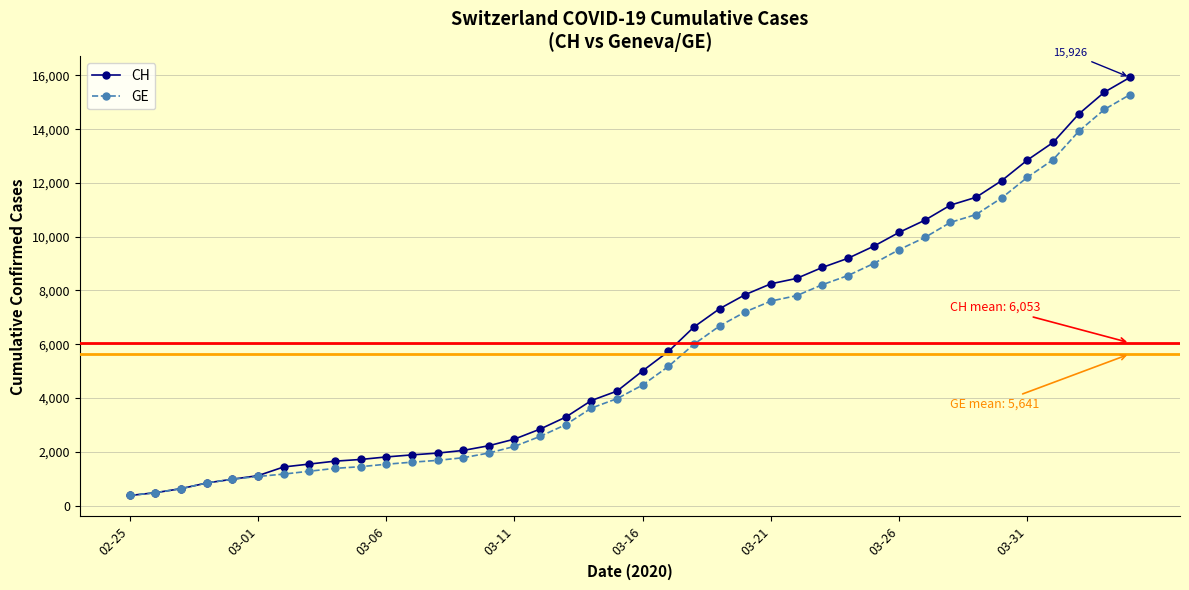

Which series has the widest spread of values?

CH